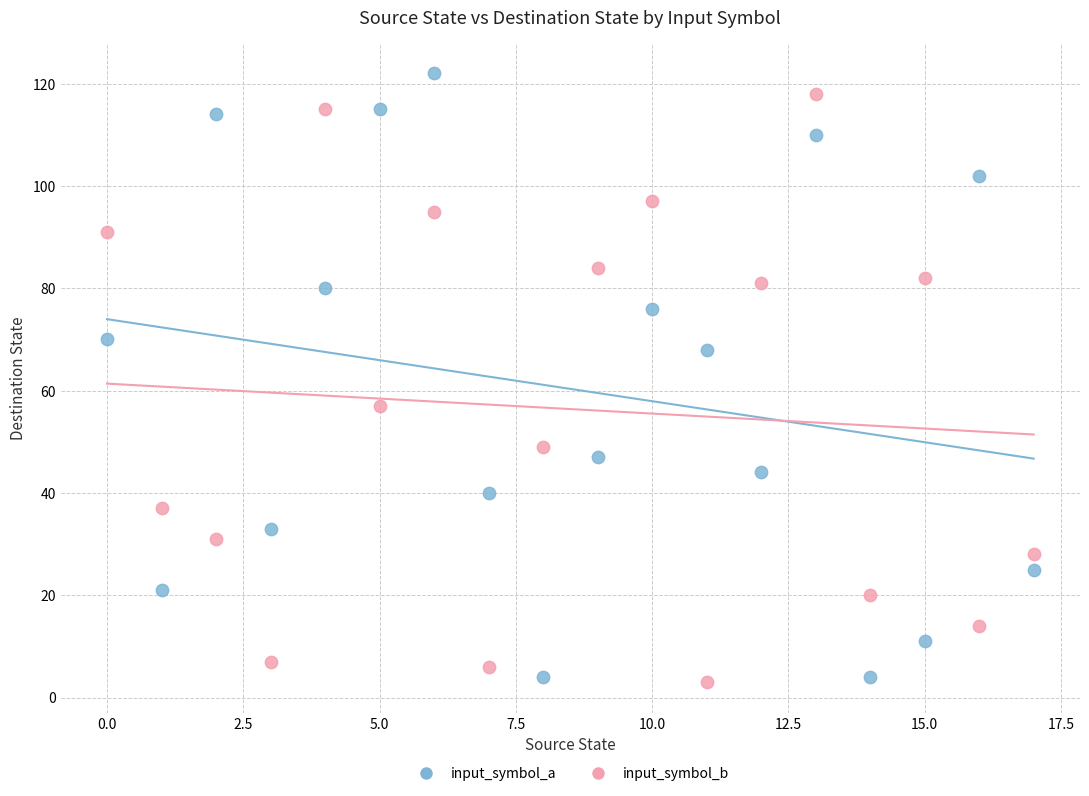

In the input_symbol_b series, what Y value is closest to 60?

57